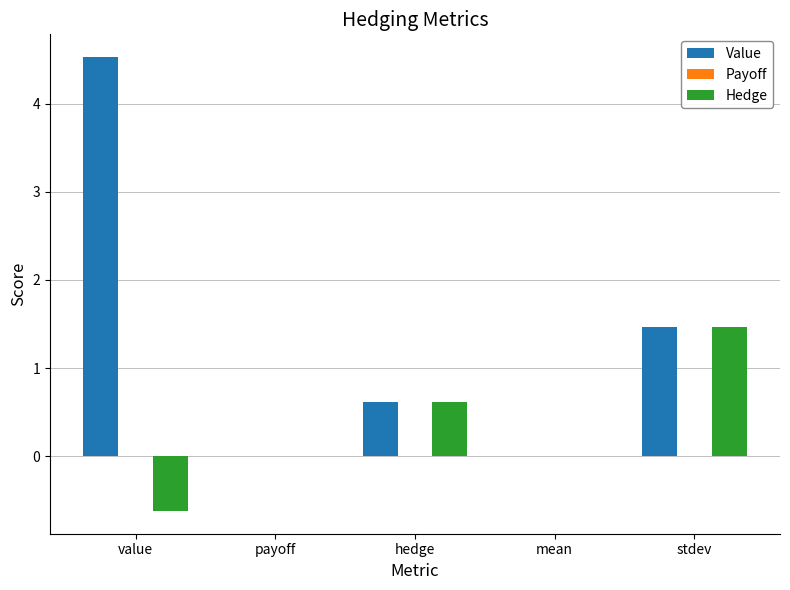

What is the greatest value displayed?

4.5